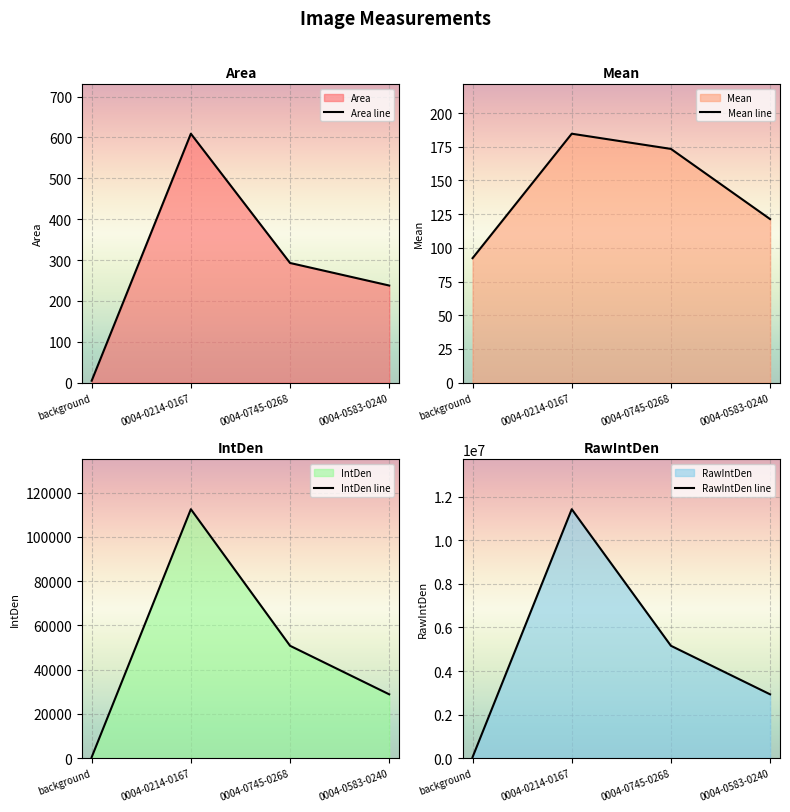

True or false: RawIntDen line and Area line cross at least once.

False